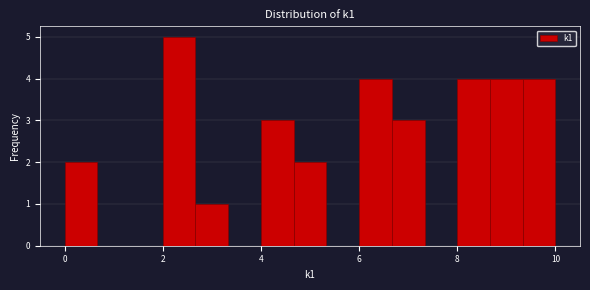

Around what value on the x-axis is the tallest bar? Give the approximate position of its centre, as read against the axis.

2.4